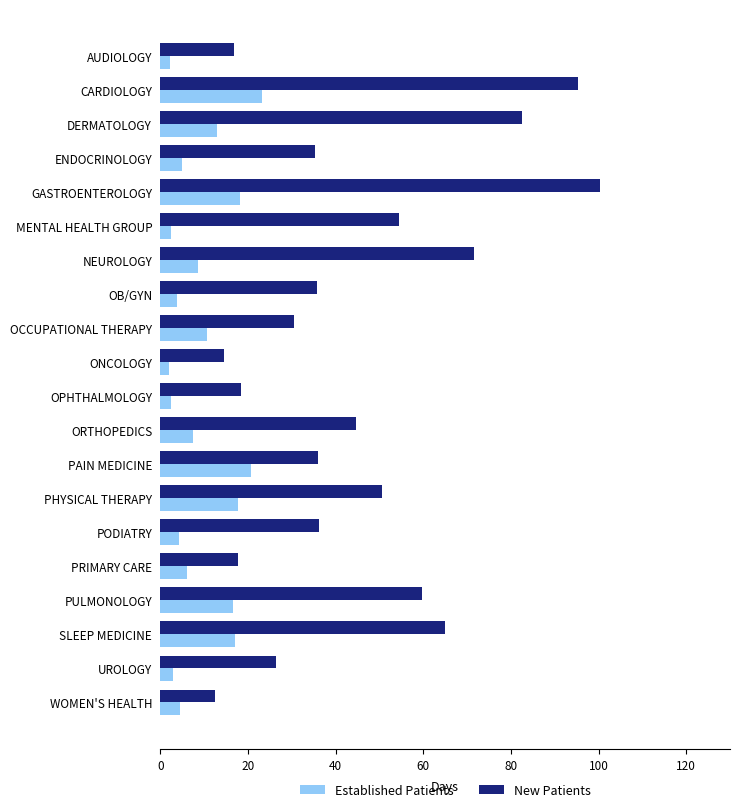

What is the minimum value shown in the chart?

2.0